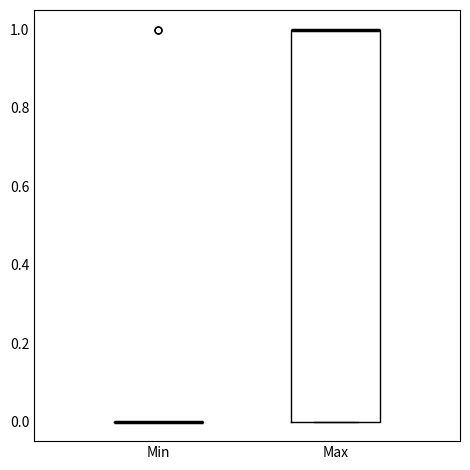

Reading left to right, transcribe this box plot: for each box, give where its median line is, the range the box spans, and where its two whiskers end, as read against the y-axis. The values are not printed on the chart, so give them approximately, as read against the axis.

Min: box collapsed to a line at 0, whiskers 0 to 0
Max: median 1 (drawn on the box's upper edge), box 0 to 1, whiskers 0 to 1